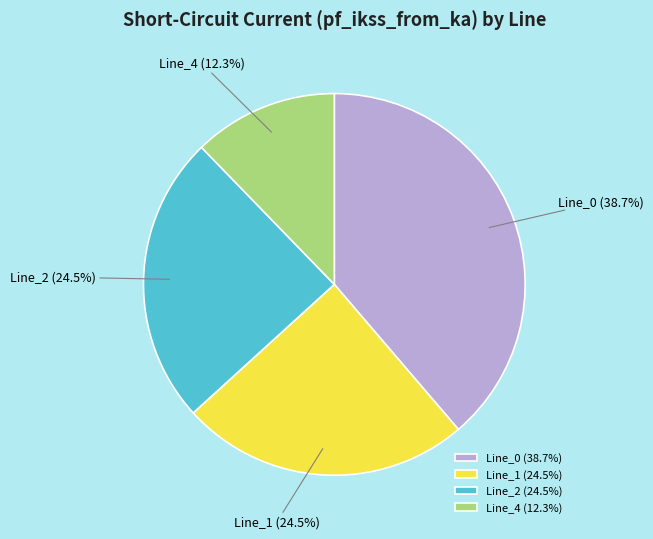

How much of the chart is everything except Line_4?

87.7%